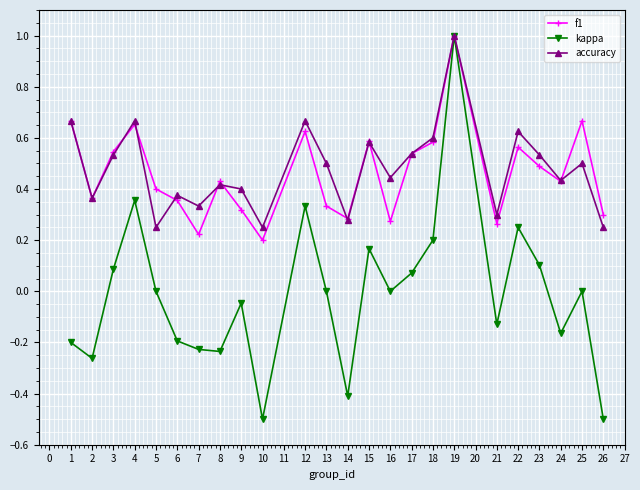

What is the difference between the maximum and minimum values in the accuracy series?

0.8